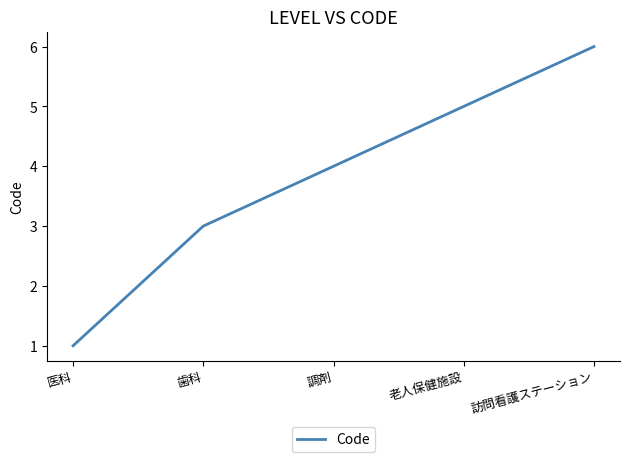

What is the smallest value displayed?

1